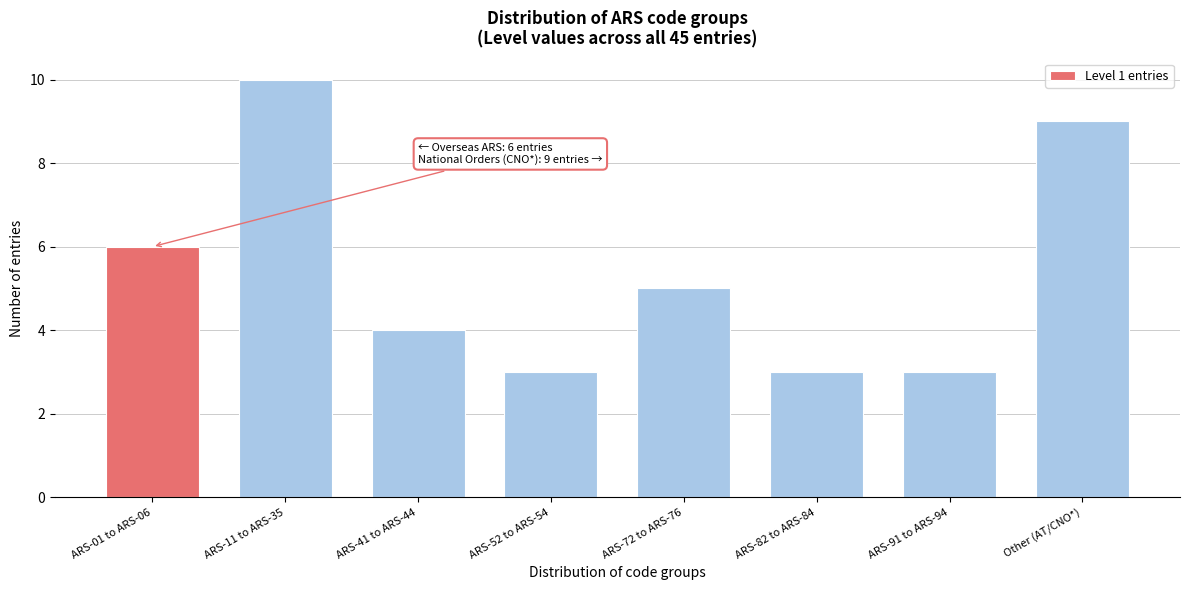

Reading left to right, what are all the values shown in this chart?

6	10	4	3	5	3	3	9